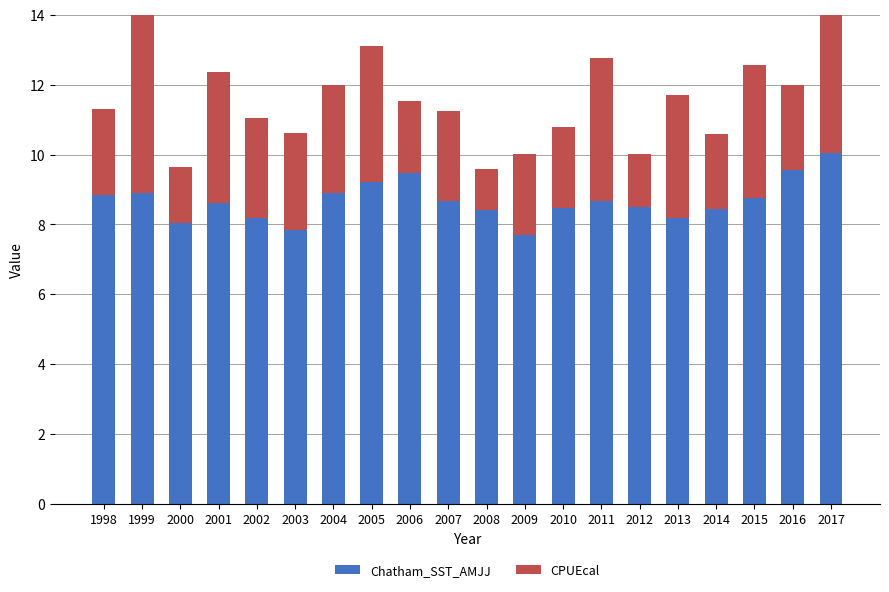

The Chatham_SST_AMJJ series shows 5.5 at 2008. True or false?

False